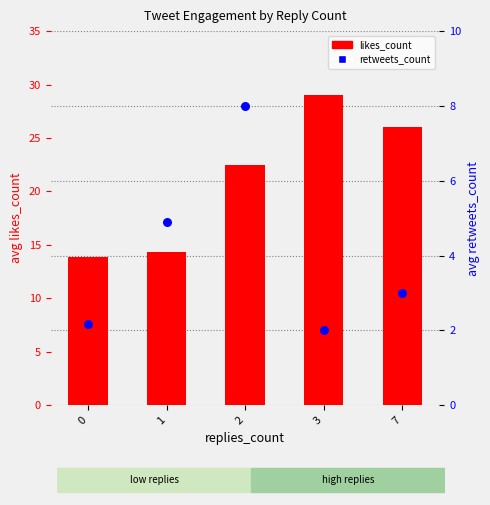

What is the total value across all series at 1?

19.2